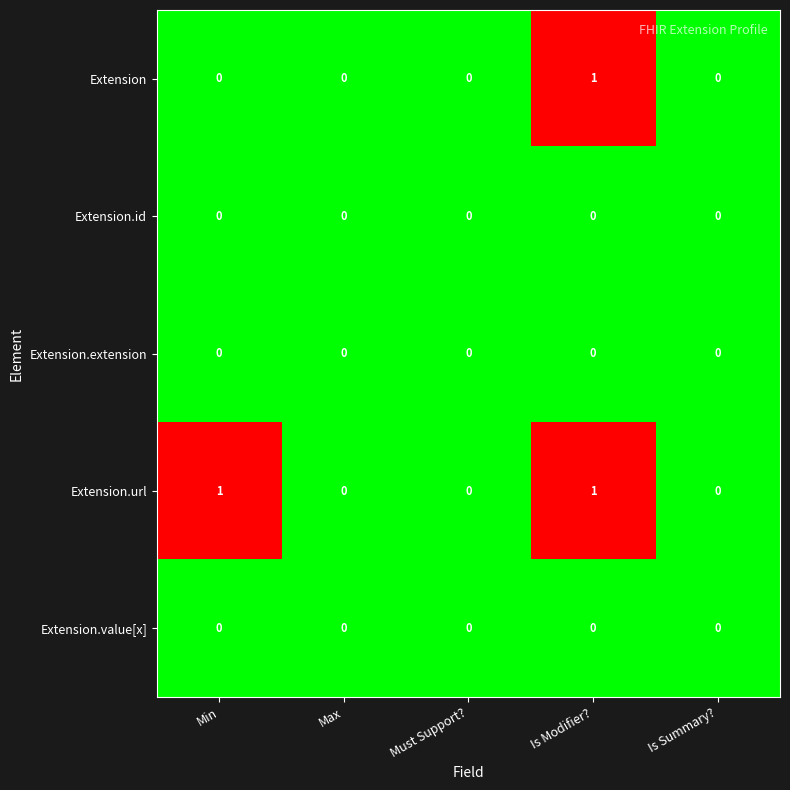

Count the Extension values in the range 0 to 1.

5